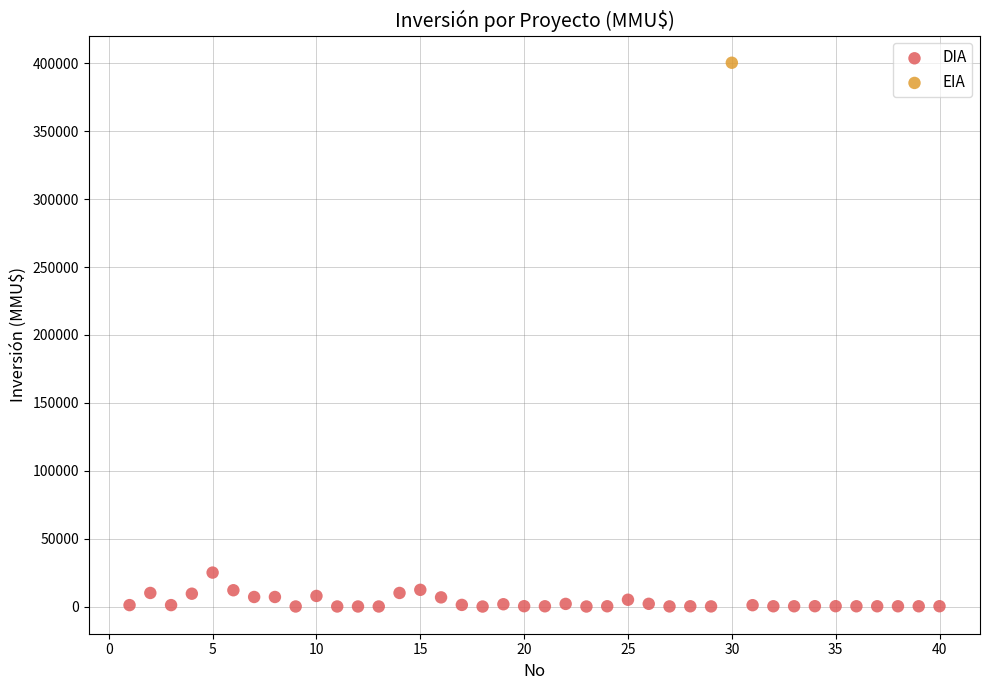

What are all the series names shown in the legend?

DIA, EIA